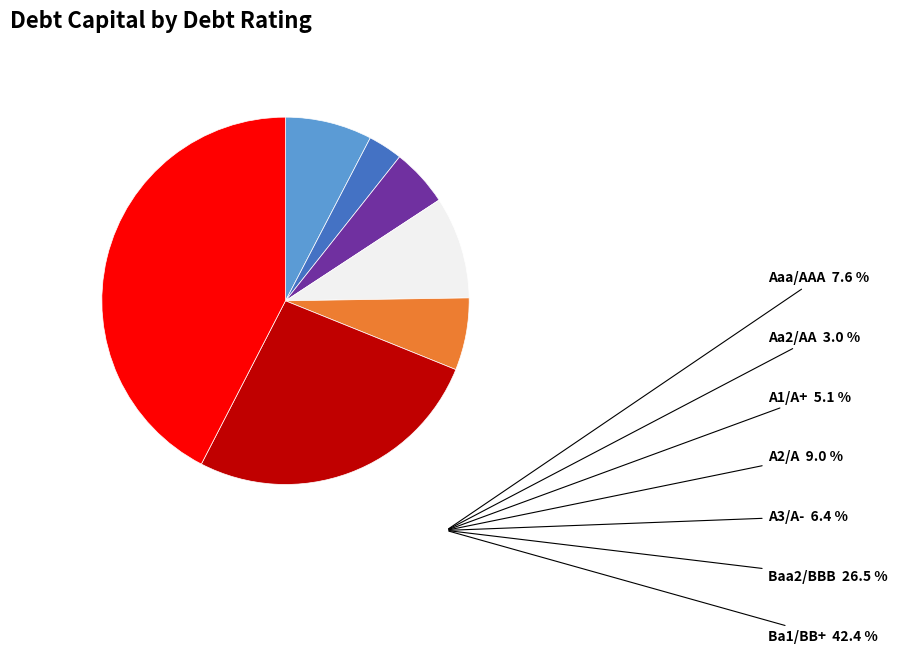

Is it true that Ba1/BB+ is 14% of the pie?

False